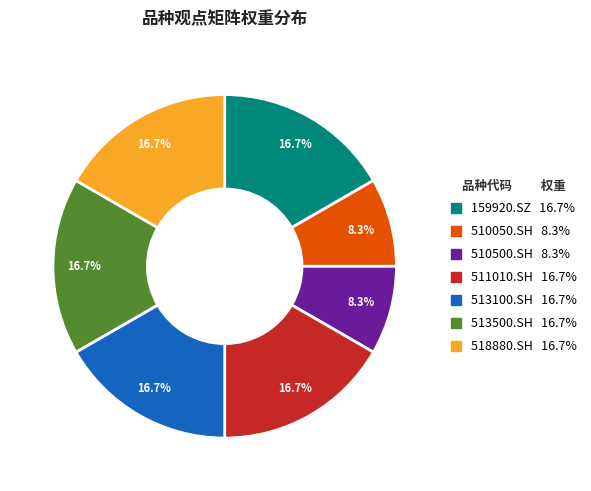

Is it true that 518880.SH is 17% of the pie?

True